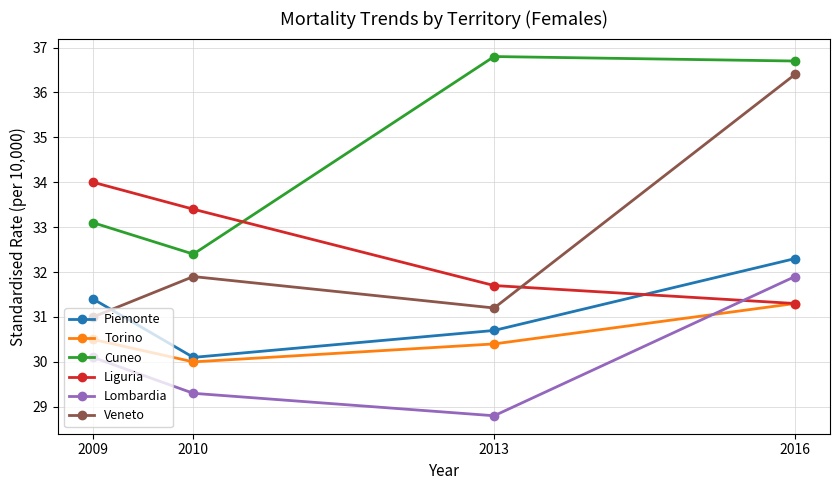

What is the value of the Veneto point at the 1st from the left?

31.0